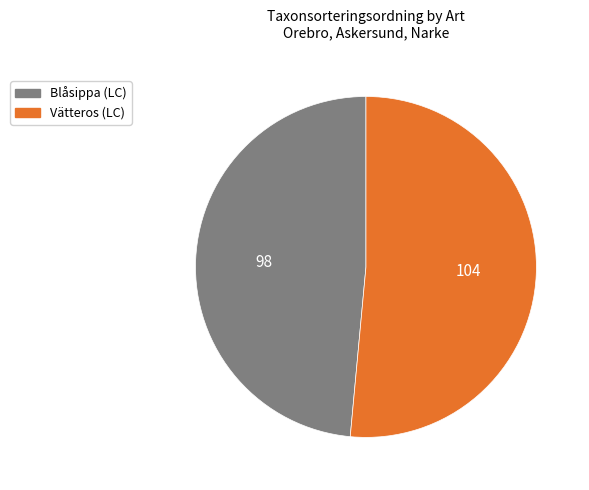

The Vätteros (LC) slice represents 64% of the pie. True or false?

False